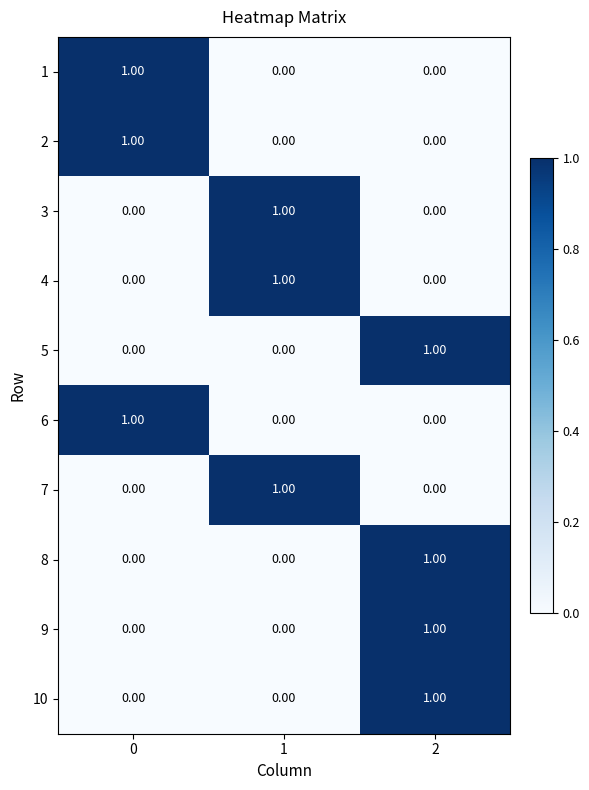

At how many categories does at least one series exceed 0?

3